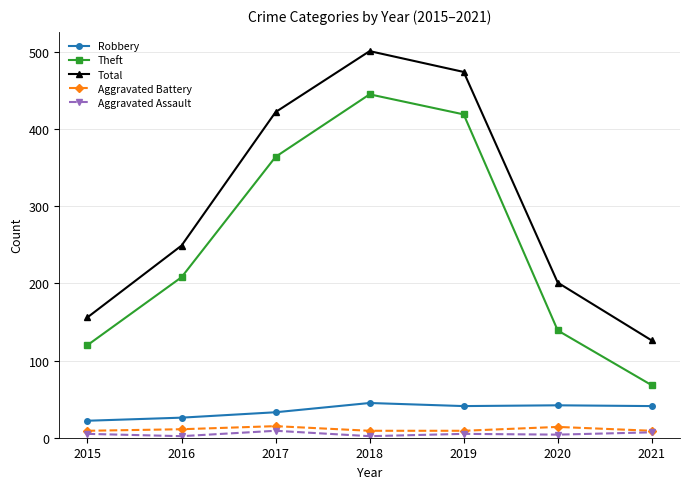

What is the difference between the second highest and second lowest values in the Aggravated Assault series?

5